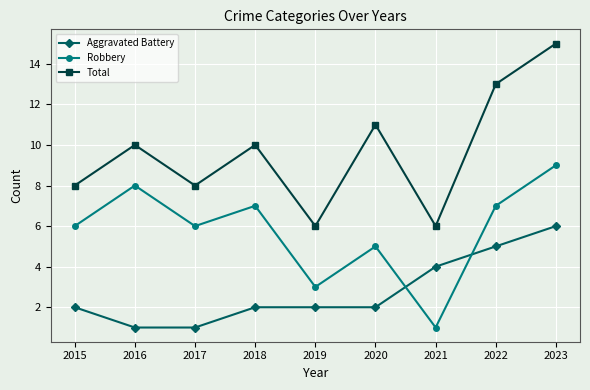

What is the maximum value shown in the chart?

15